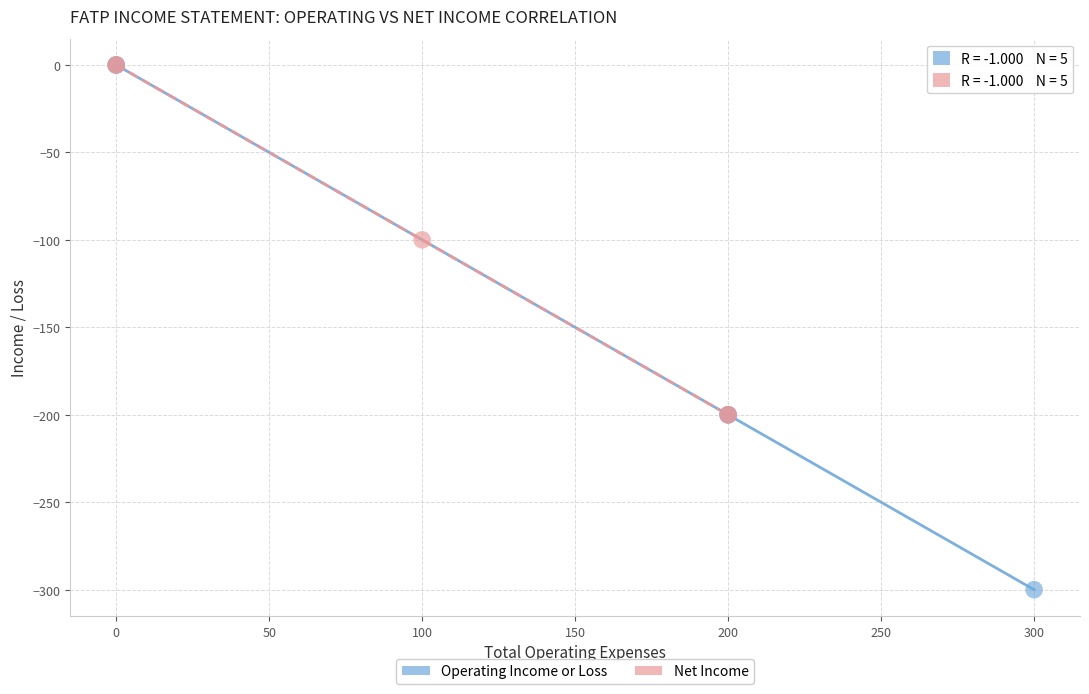

Which series contains the lowest Y value?

Operating Income or Loss